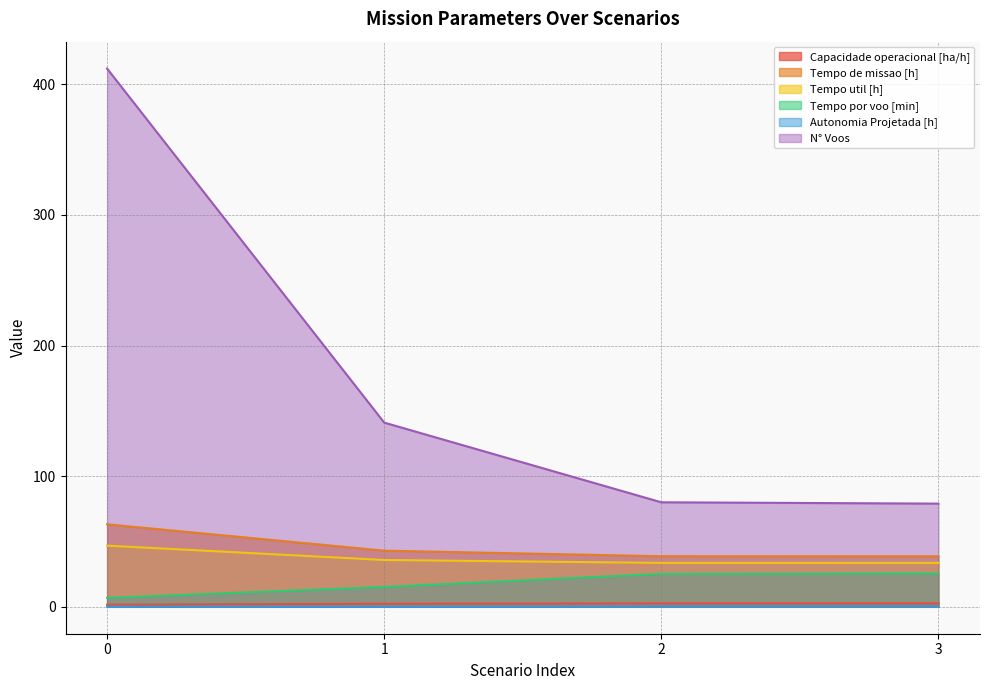

At which label is Tempo por voo [min] closest to 16?

1